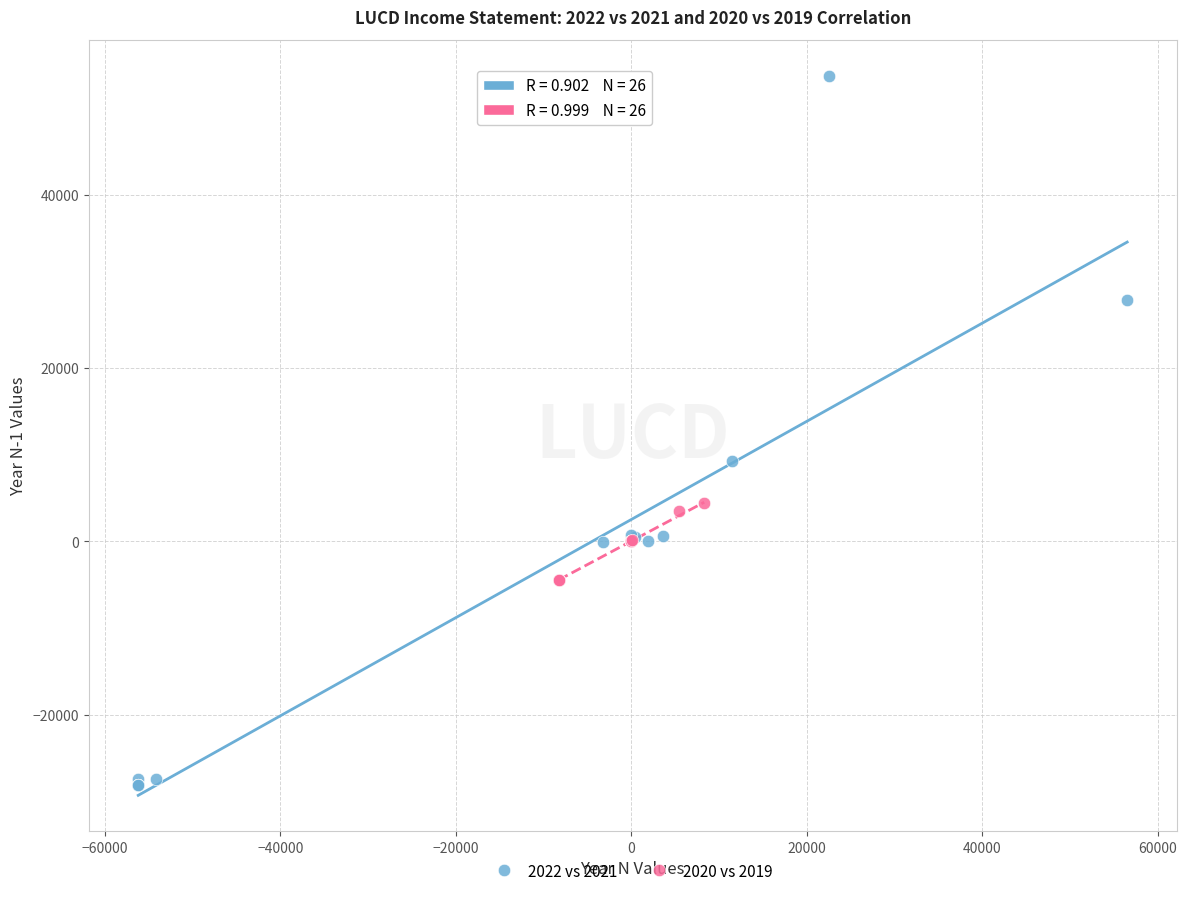

Which series has the widest spread of Y values?

2022 vs 2021